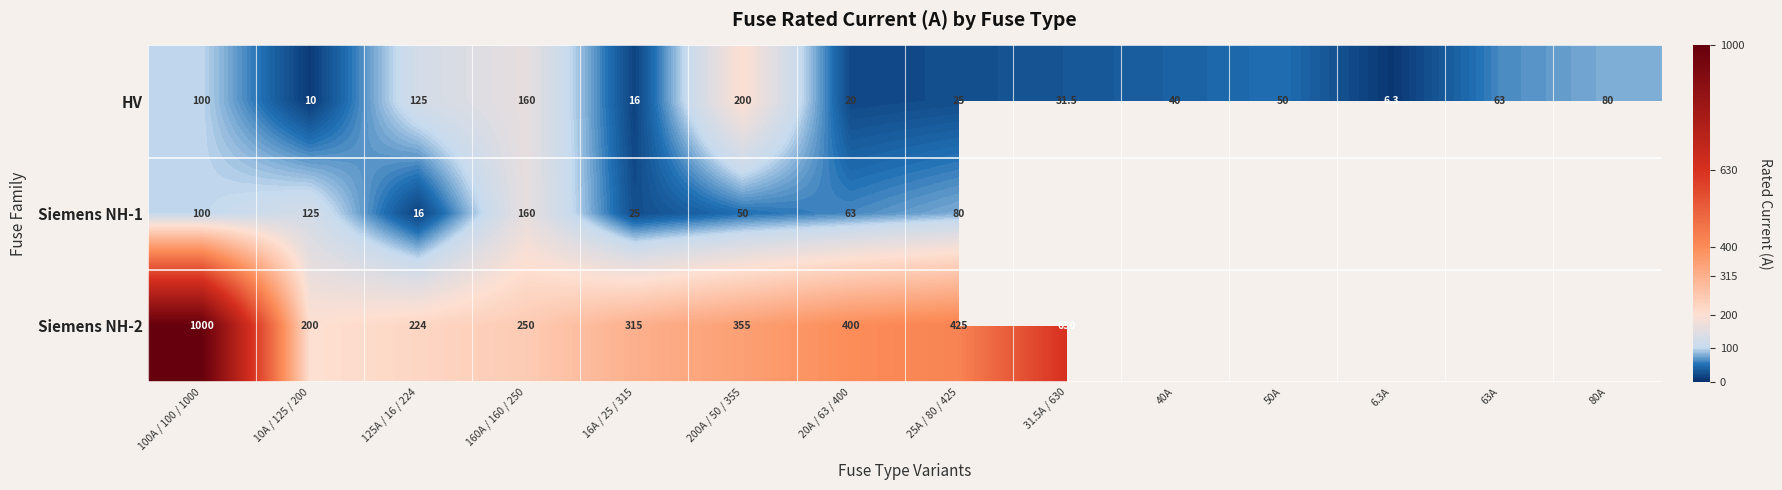

True or false: Siemens NH-2 has a value of 400.0 at 20A / 63 / 400.

True